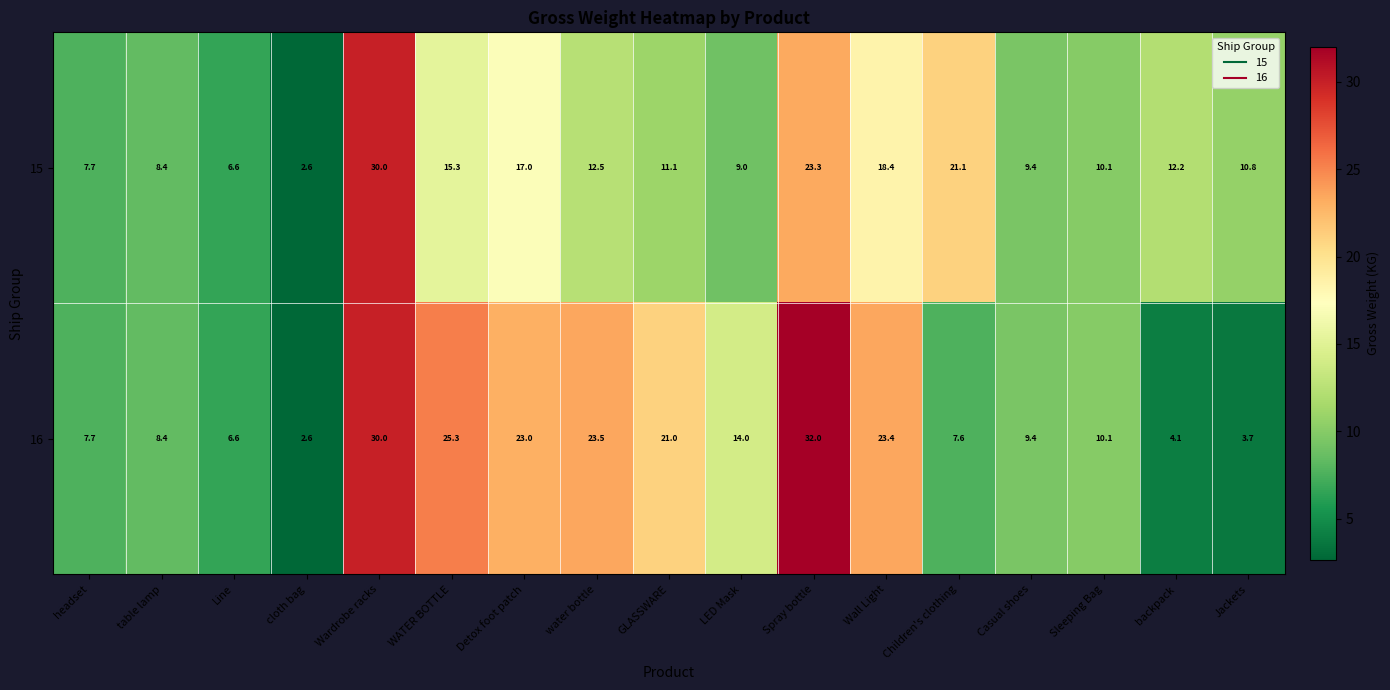

Which series has the widest spread of values?

16